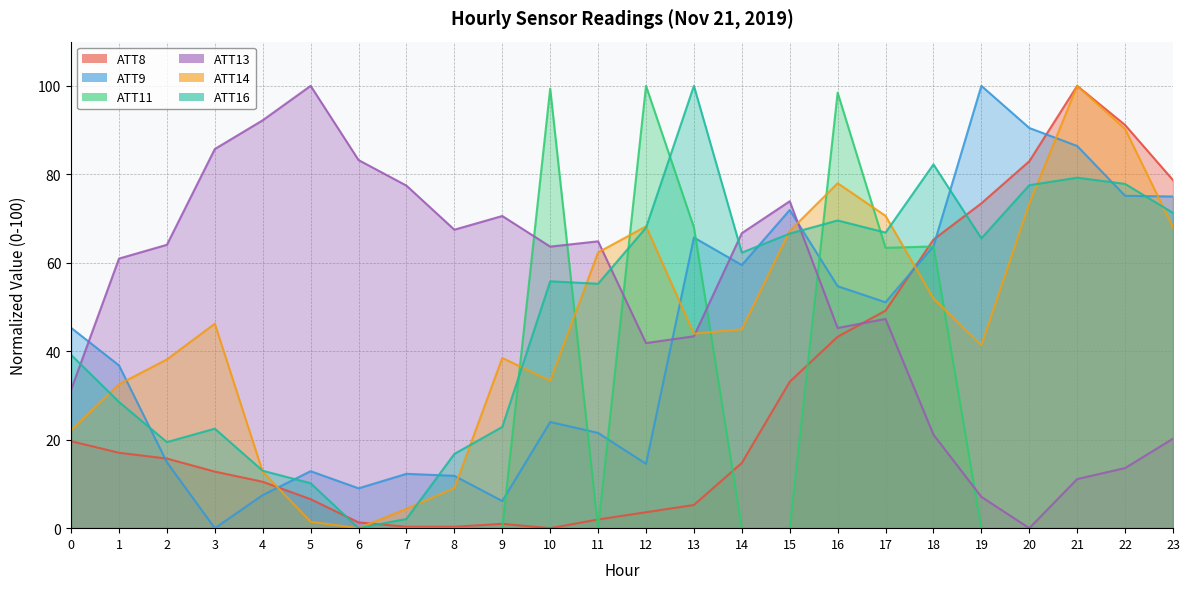

Where is ATT9 nearest to the value 50?

17